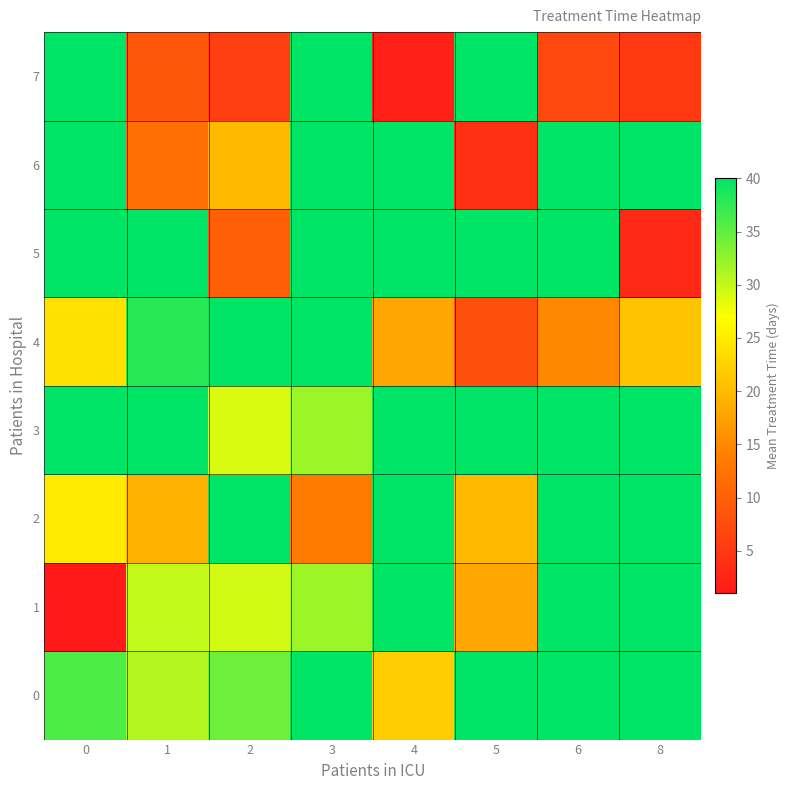

Reading left to right, transcribe all the data shown in this chart.

0: 0=36.0	1=31.0	2=34.5	3=40.0	4=22.0	5=40.0	6=40.0	8=40.0
1: 0=1.0	1=30.0	2=29.2	3=32.0	4=40.0	5=18.0	6=40.0	8=40.0
2: 0=25.0	1=19.0	2=40.0	3=13.5	4=40.0	5=20.0	6=40.0	8=40.0
3: 0=40.0	1=40.0	2=29.0	3=32.0	4=40.0	5=40.0	6=40.0	8=40.0
4: 0=24.0	1=38.0	2=40.0	3=40.0	4=18.0	5=8.0	6=15.0	8=21.0
5: 0=40.0	1=40.0	2=10.0	3=40.0	4=40.0	5=40.0	6=40.0	8=3.0
6: 0=40.0	1=12.0	2=20.0	3=40.0	4=40.0	5=4.0	6=40.0	8=40.0
7: 0=40.0	1=9.0	2=6.0	3=40.0	4=2.0	5=40.0	6=7.0	8=5.0